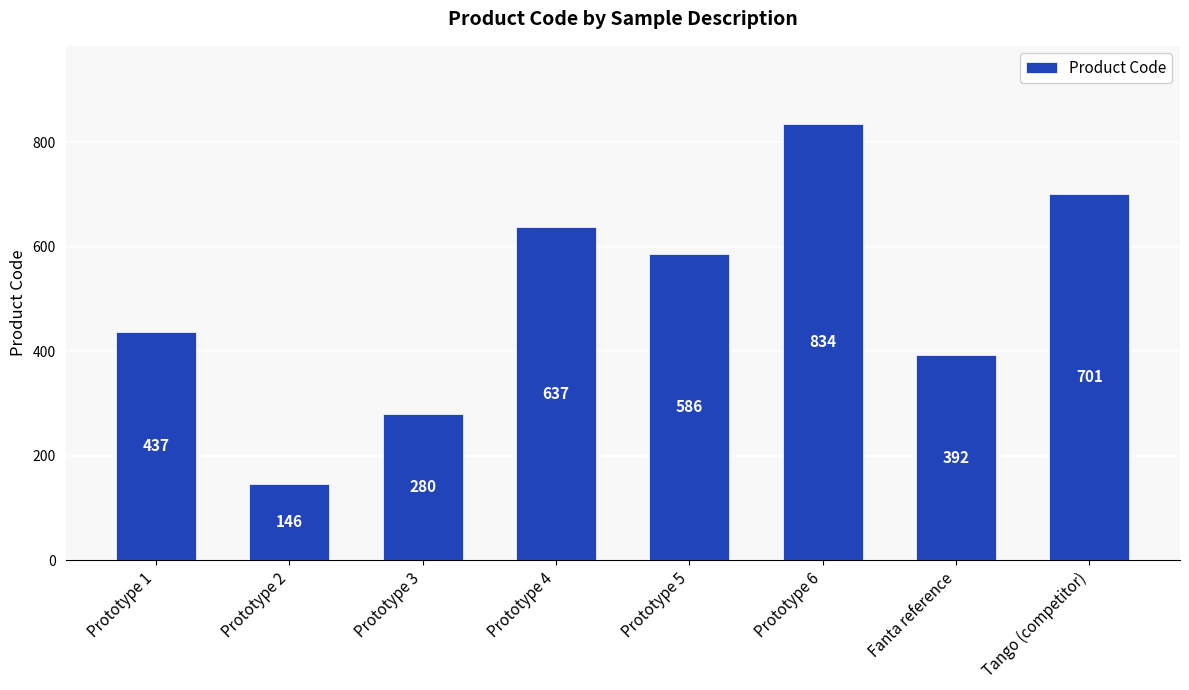

What is the difference between the maximum and minimum values?

688